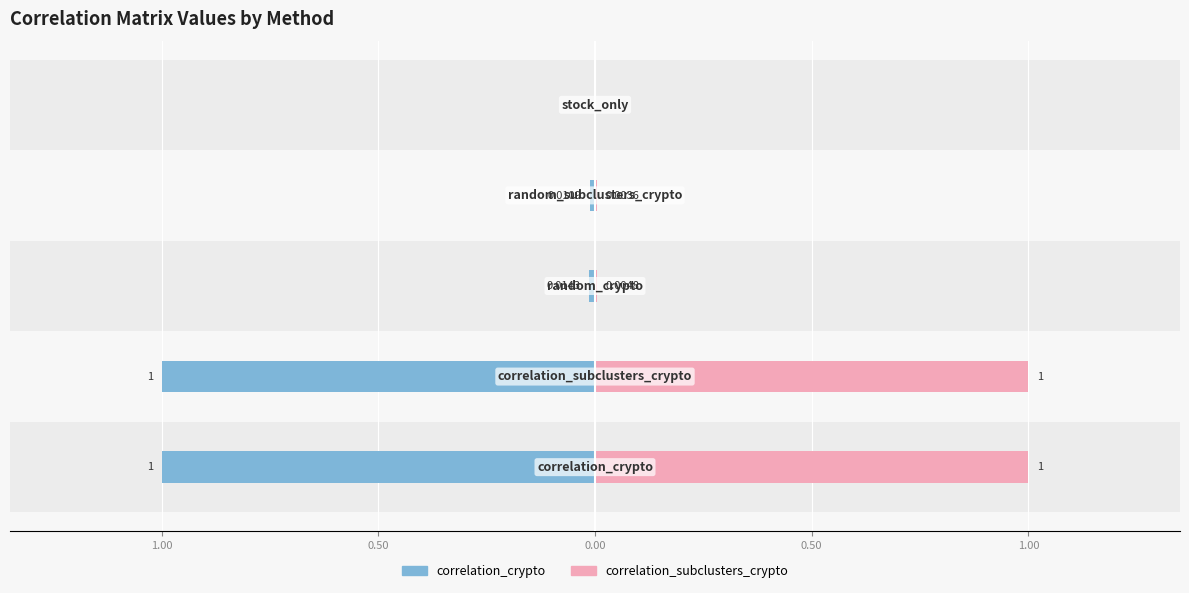

List the series in order of their overall mean, lowest first.

correlation_crypto, correlation_subclusters_crypto